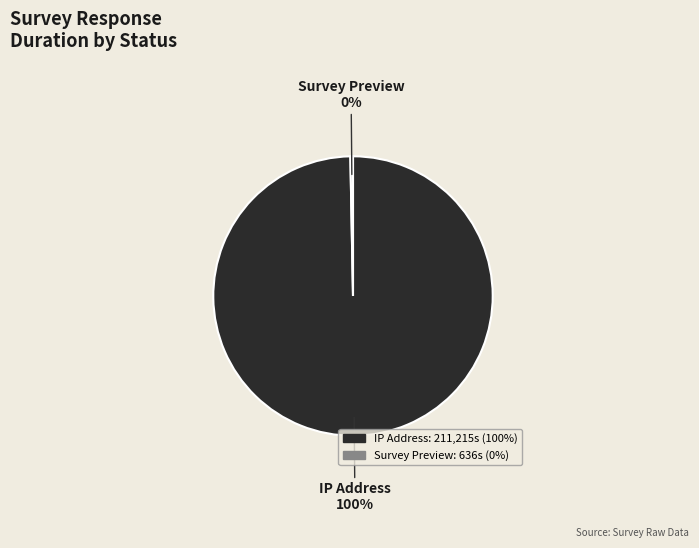

Does any single category account for the majority?

Yes